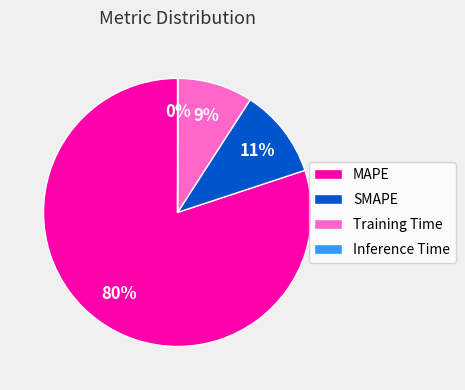

Is the sum of SMAPE and Training Time greater than half?

No